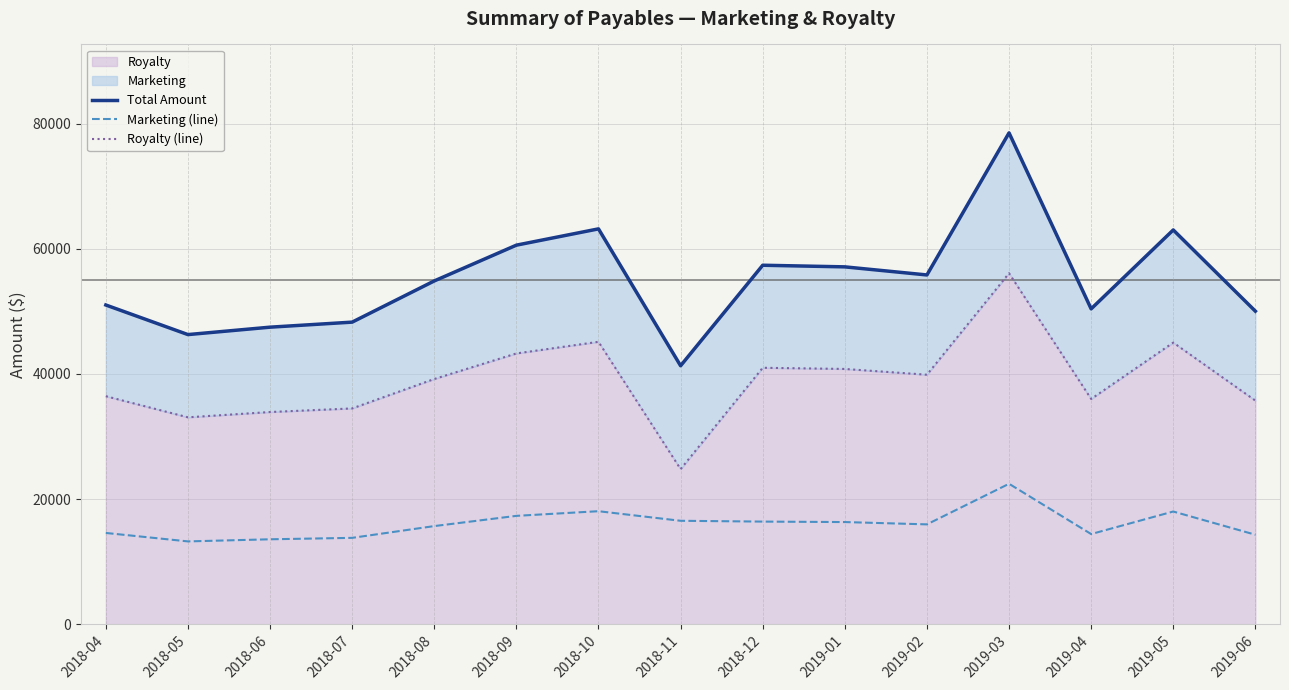

Is the value of Total Amount at 2018-04 greater than the value of Marketing (line) at 2018-09?

Yes